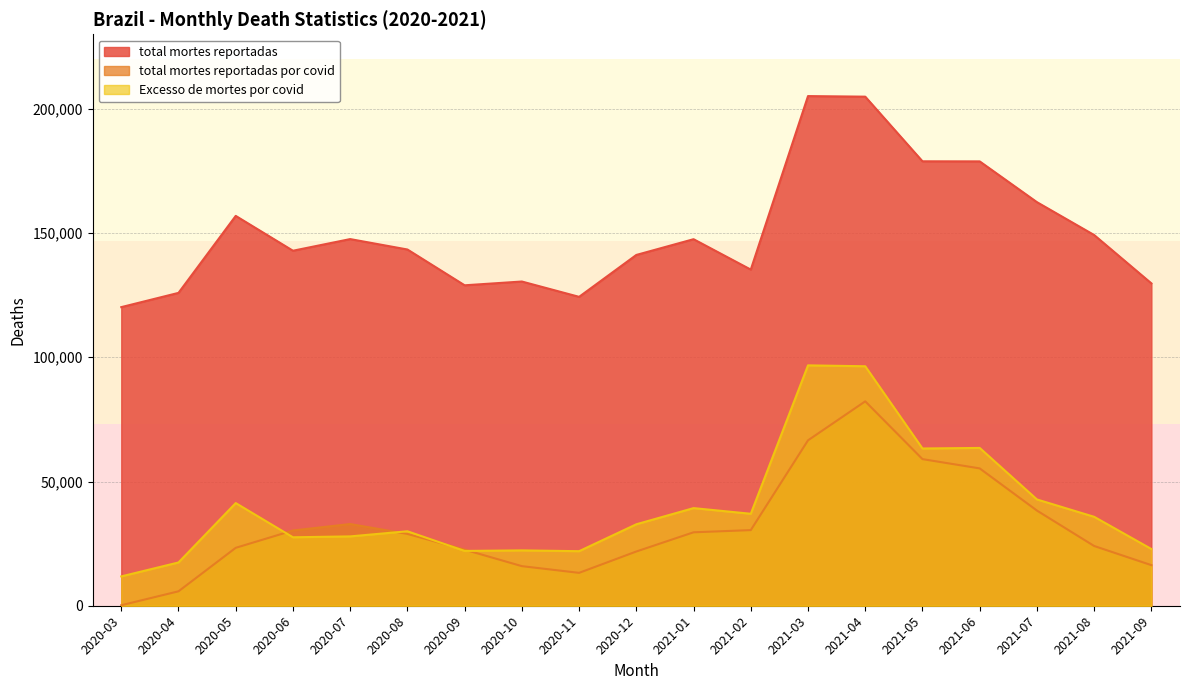

True or false: total mortes reportadas and Excesso de mortes por covid intersect in this chart.

False